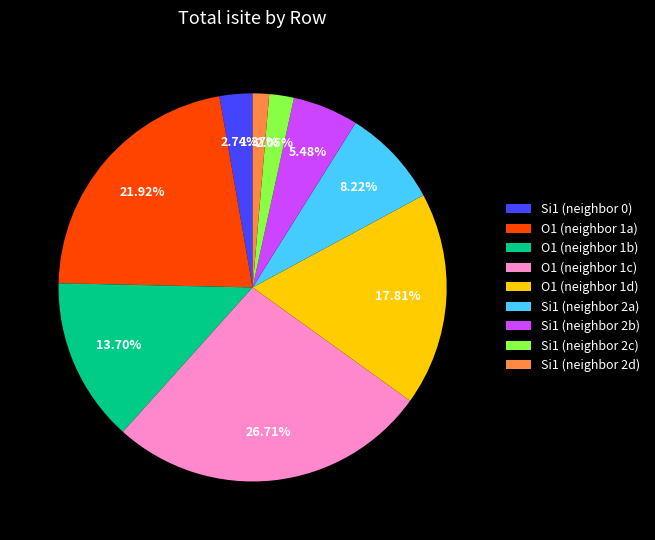

Do Si1 (neighbor 2a) and O1 (neighbor 1c) together represent more than half of the pie?

No